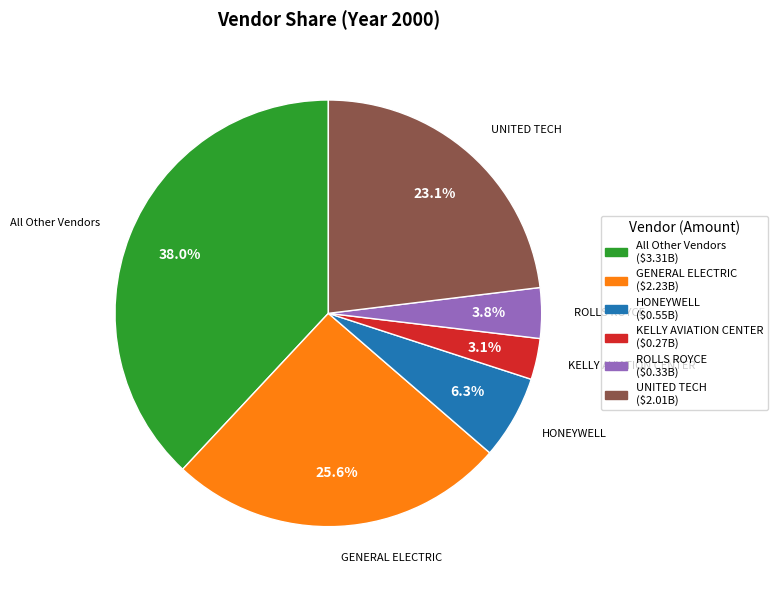

To the nearest percent, what is the difference between the largest and smallest slice percentages?

35%